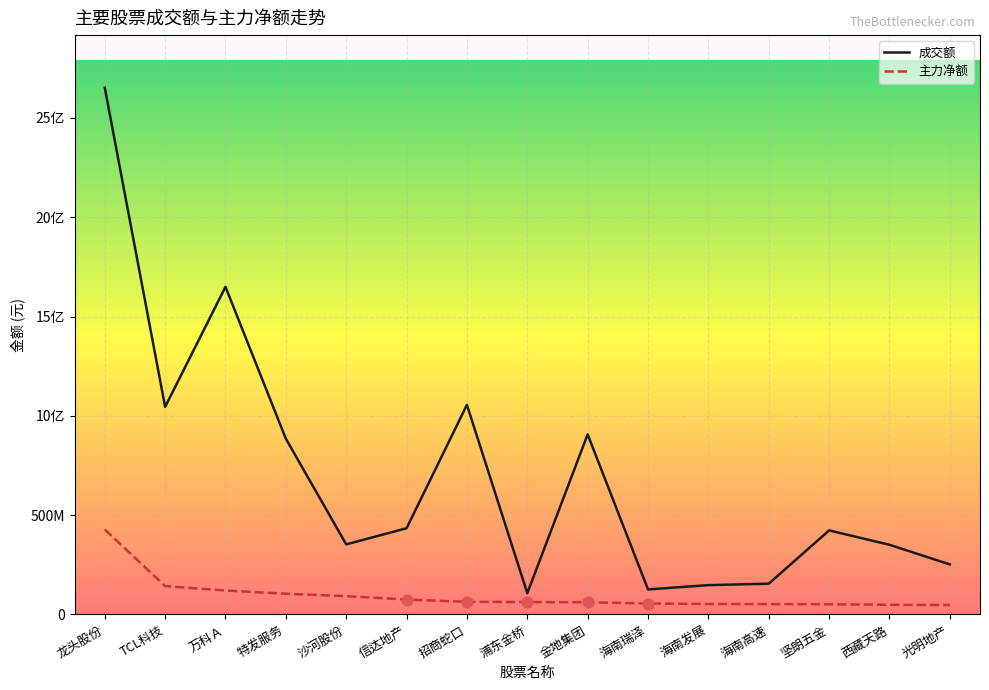

What is the total value across all series at 招商蛇口?

1119090581